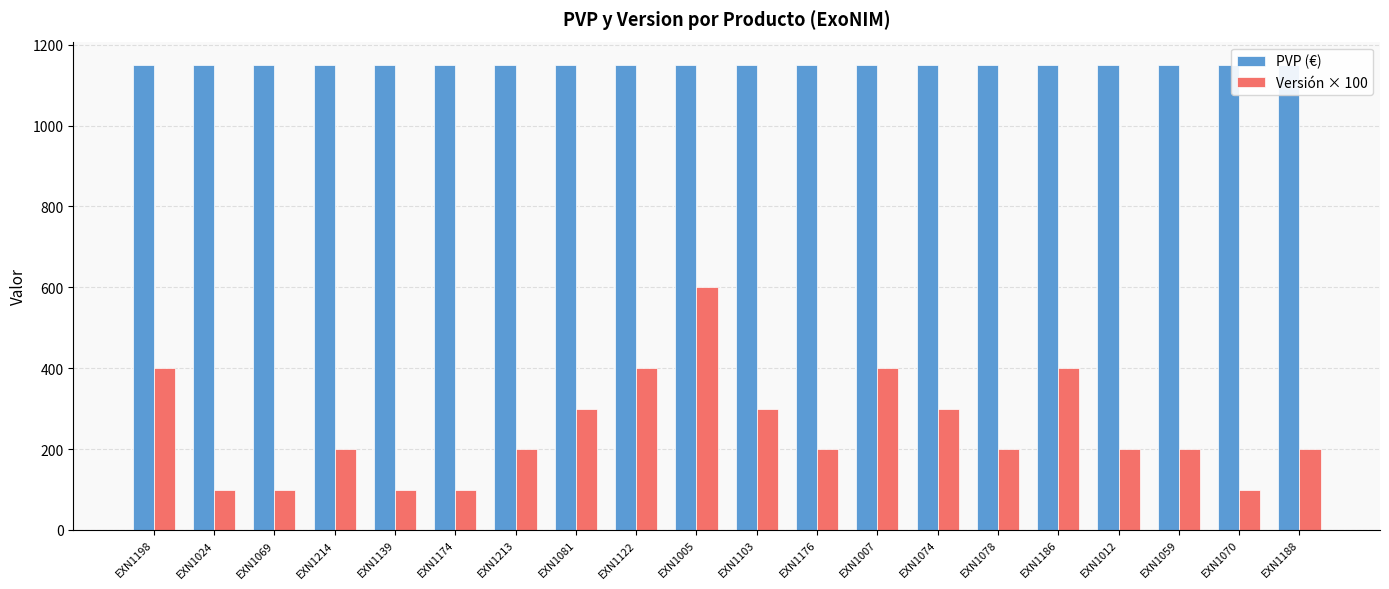

At how many categories does at least one series exceed 686?

20